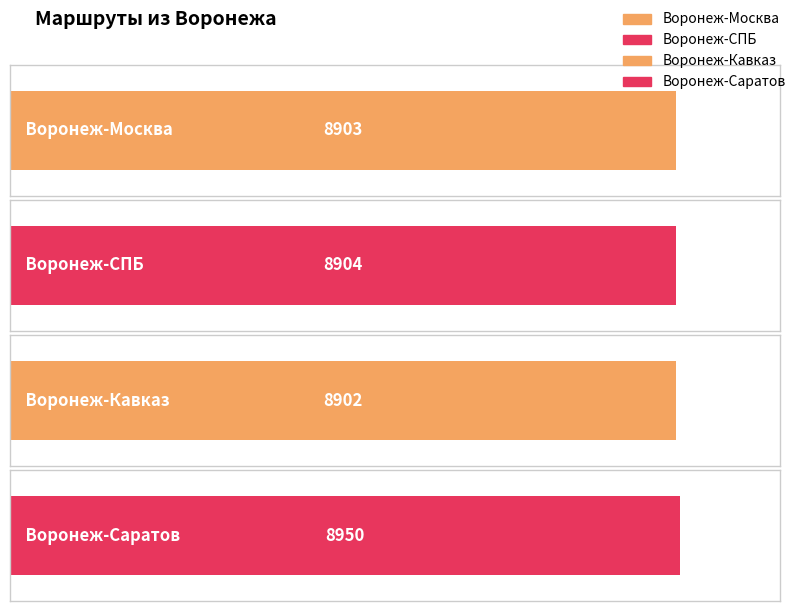

Rank the categories by value from highest to lowest.

Воронеж-Саратов, Воронеж-СПБ, Воронеж-Москва, Воронеж-Кавказ